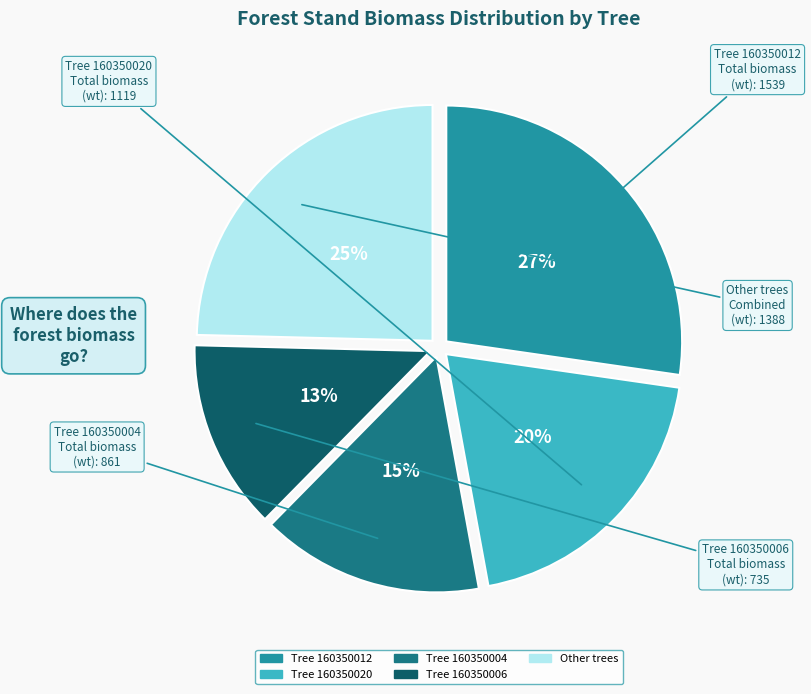

Between Other trees and Tree 160350012, which is larger?

Tree 160350012